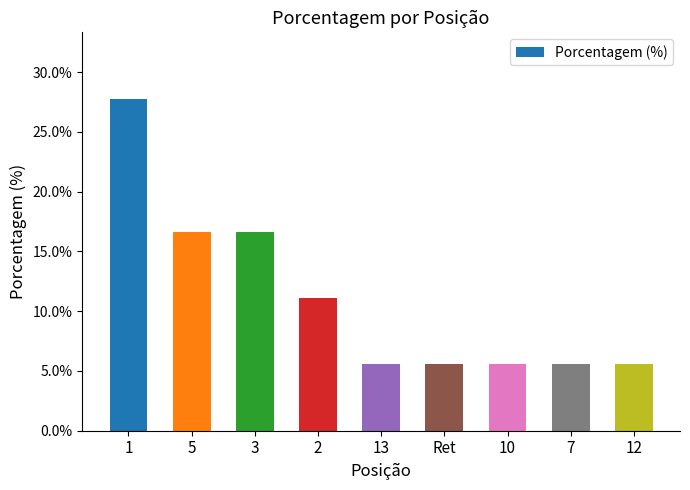

True or false: the data shows 47.9 at 1.

False